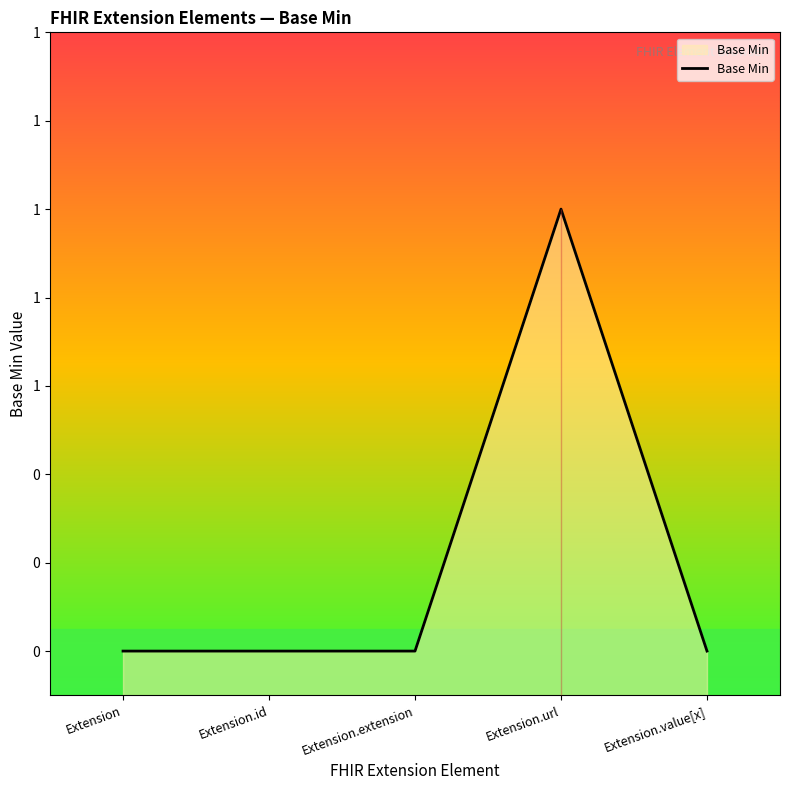

Reading right to left, extract all data points from this chart.

Extension.value[x]=0	Extension.url=1	Extension.extension=0	Extension.id=0	Extension=0